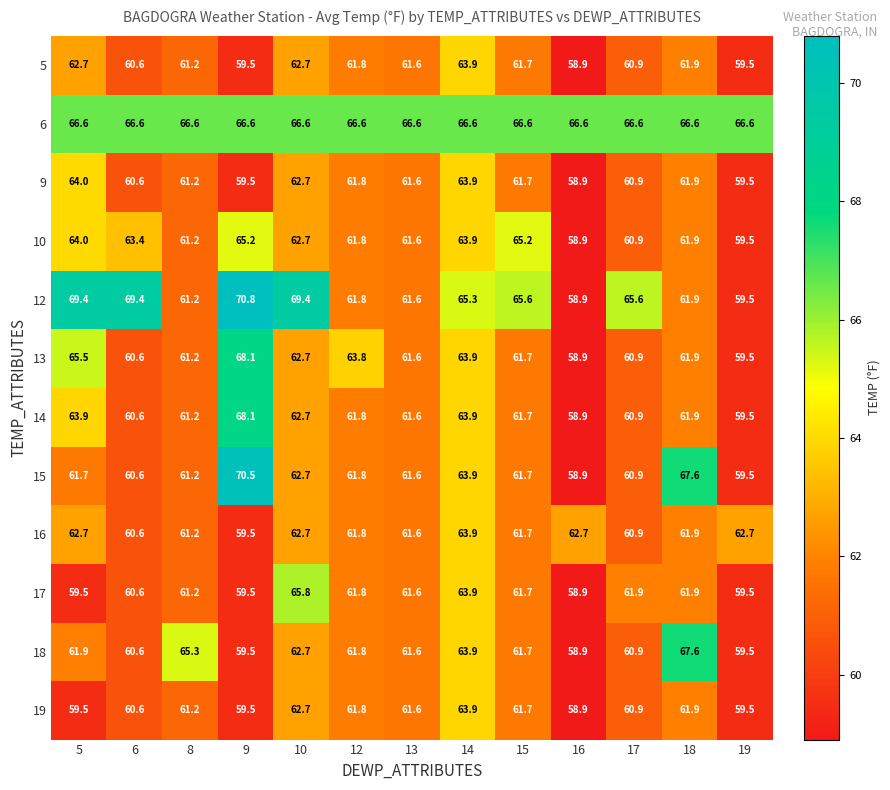

Where does the 16 series first go above 61?

5